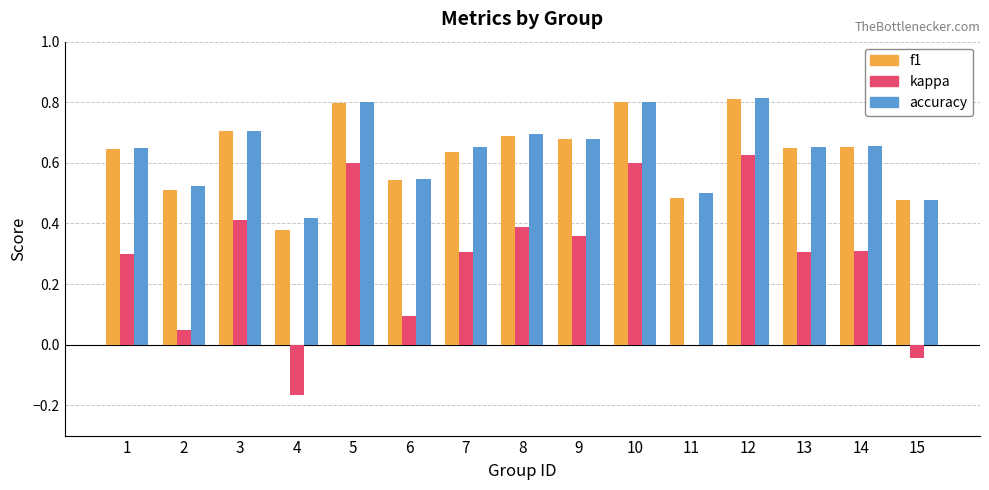

Are the bars horizontal?

No